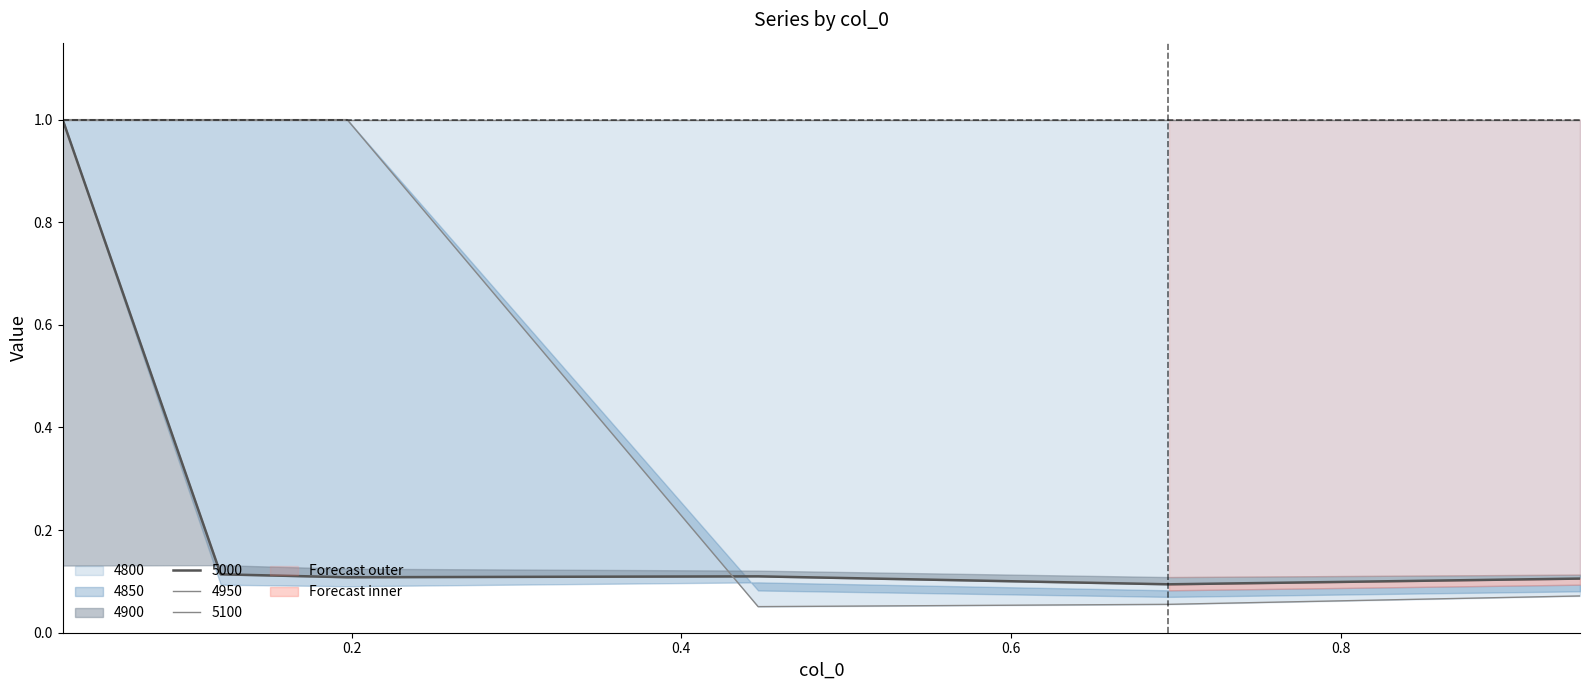

What is the difference between the highest and lowest values at 2?

0.9